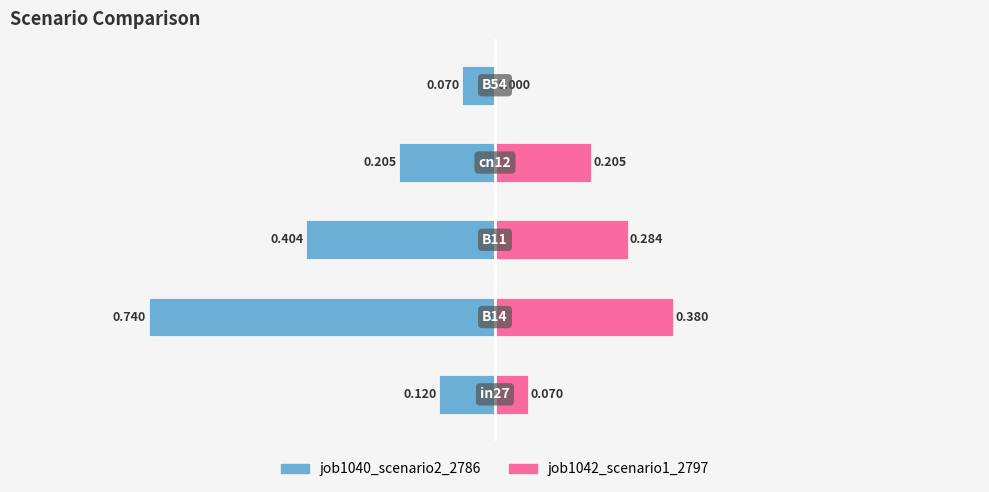

Reading left to right, what are all the values shown in this chart?

job1040_scenario2_2786: -0.1	-0.7	-0.4	-0.2	-0.1
job1042_scenario1_2797: 0.1	0.4	0.3	0.2	0.0